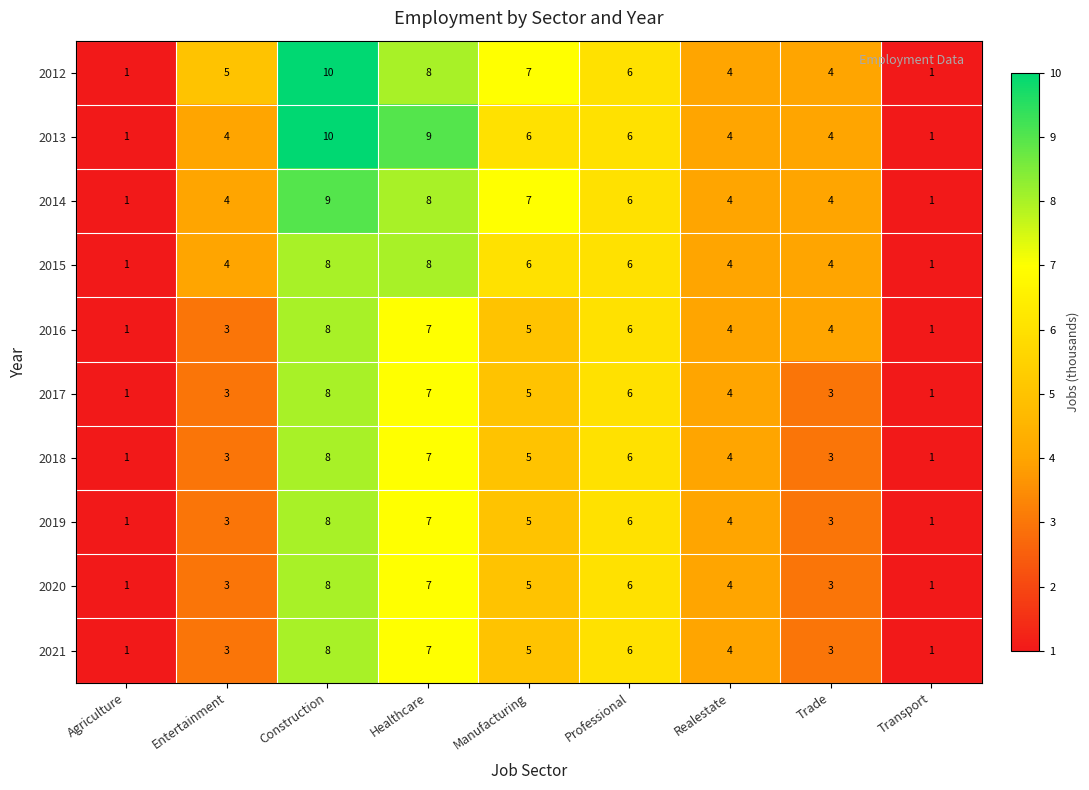

What is the total value across all series at Manufacturing?

56